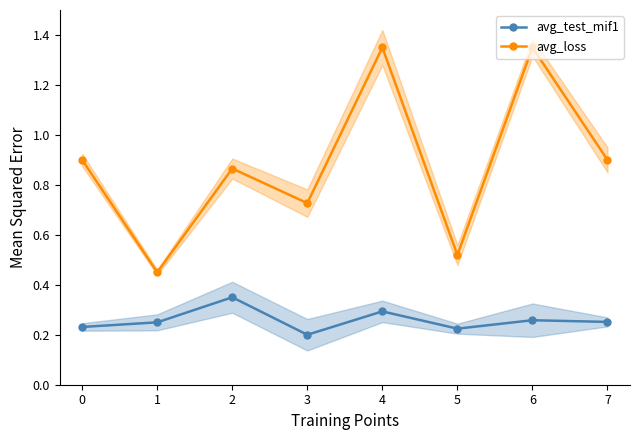

Is it true that avg_loss equals 0.3 at 3?

False